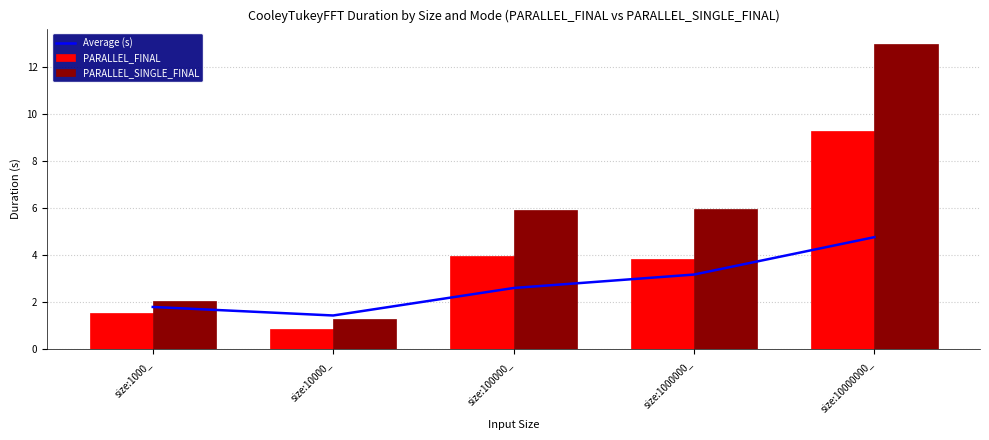

Reading left to right, transcribe all the data shown in this chart.

Average (s): 1.8	1.4	2.6	3.2	4.8
PARALLEL_FINAL: 1.5	0.8	3.9	3.8	9.3
PARALLEL_SINGLE_FINAL: 2.0	1.3	5.9	5.9	13.0